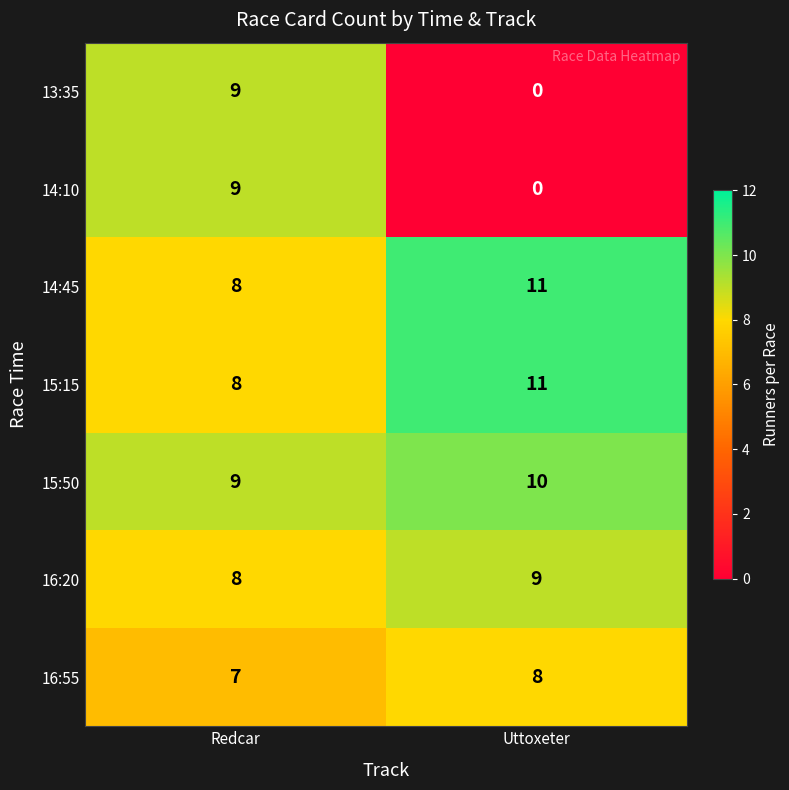

What is the spread (max minus min) of values at Uttoxeter?

11